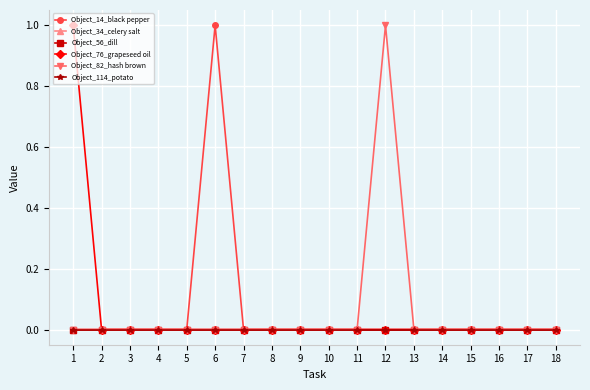

Does the chart have visible grid lines?

Yes